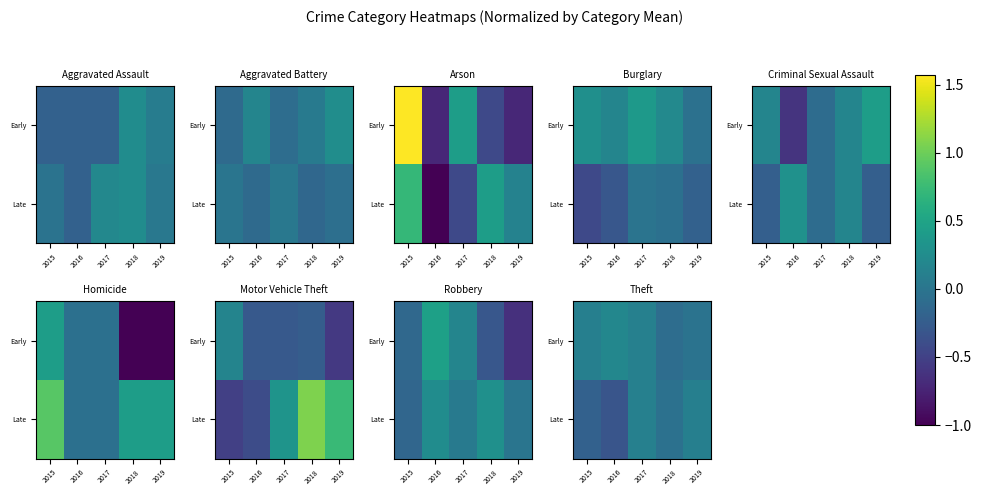

The Early series shows 0.3 at 2016. True or false?

False